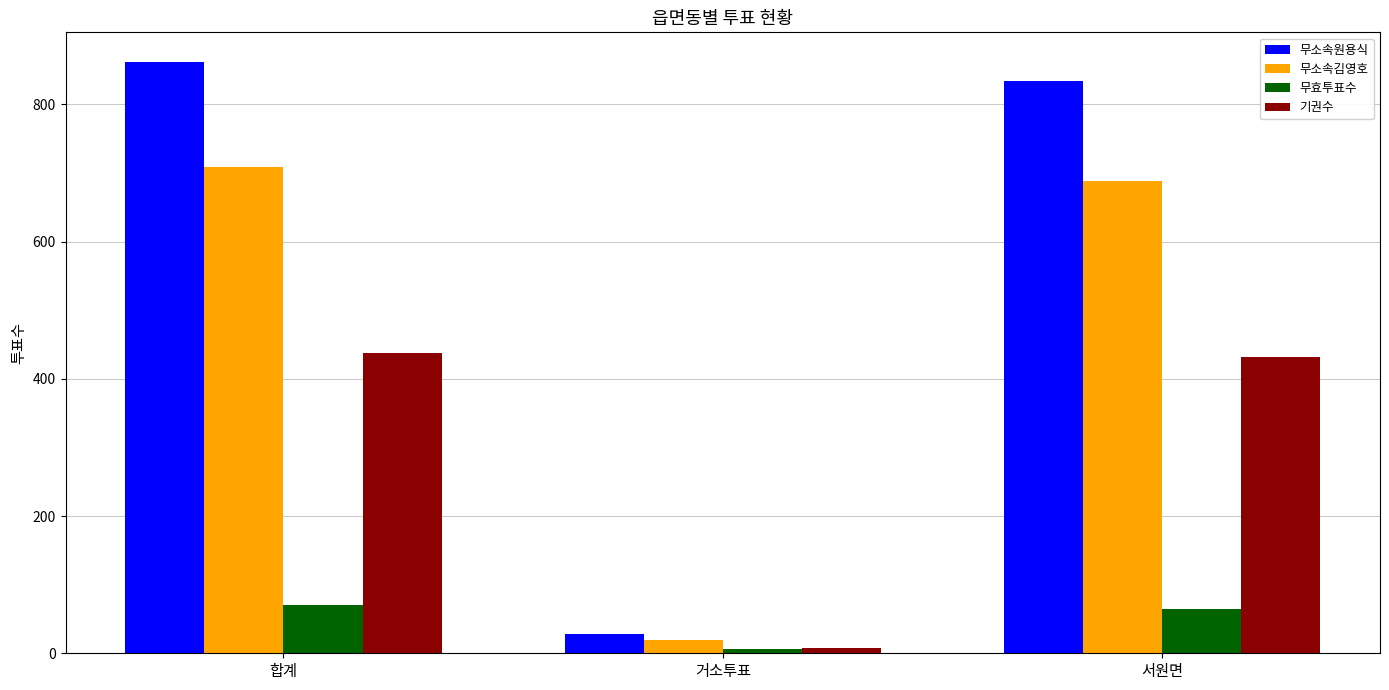

What is the difference between the highest and lowest values at 서원면?

769